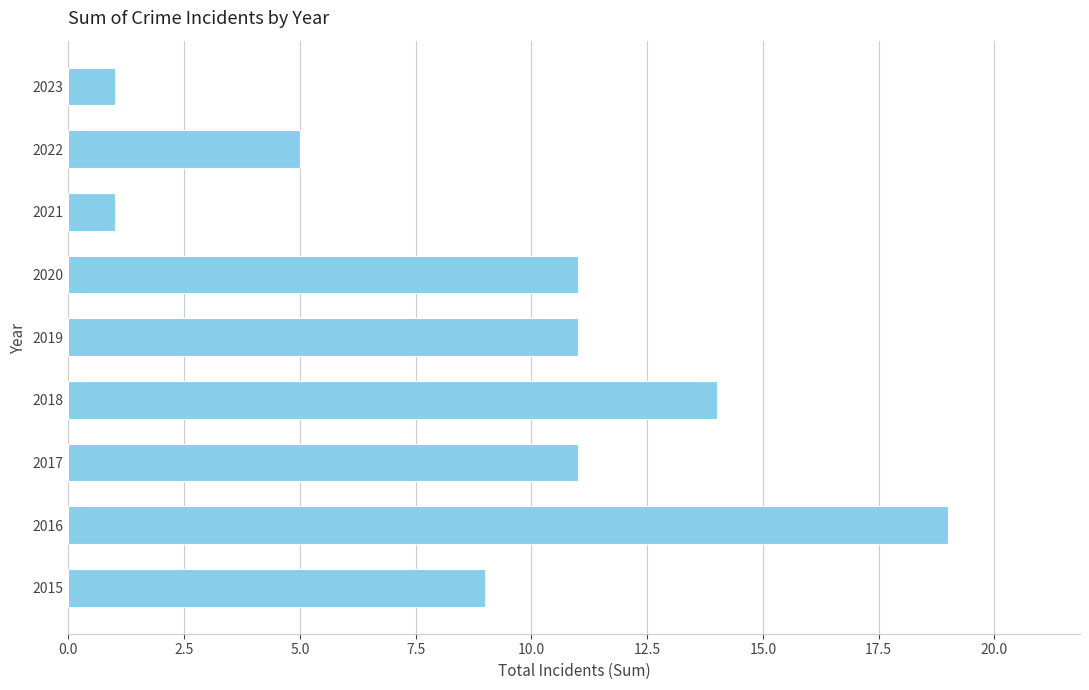

The value at 2015 is 6. True or false?

False